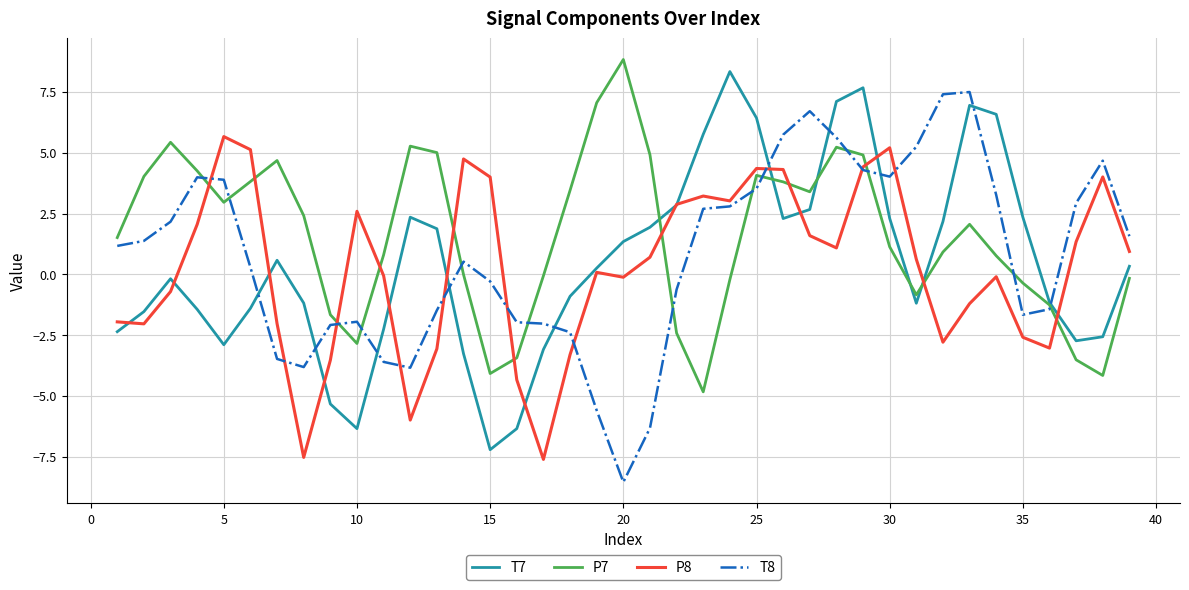

What is the highest value of the P7 series?

8.8